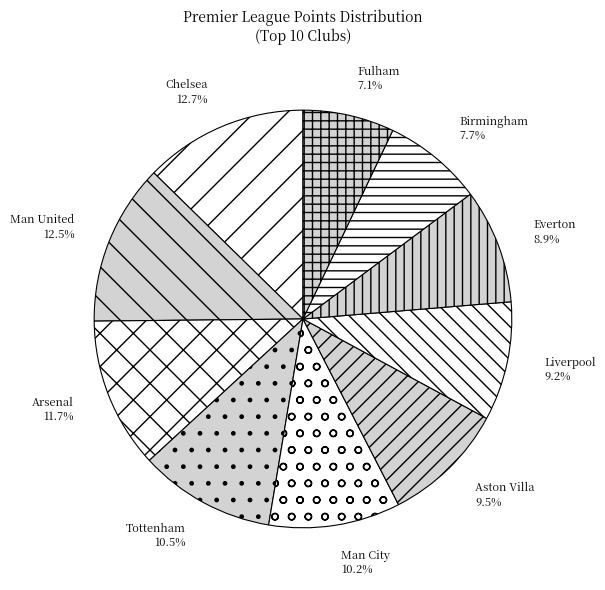

True or false: Tottenham accounts for 20% of the total.

False